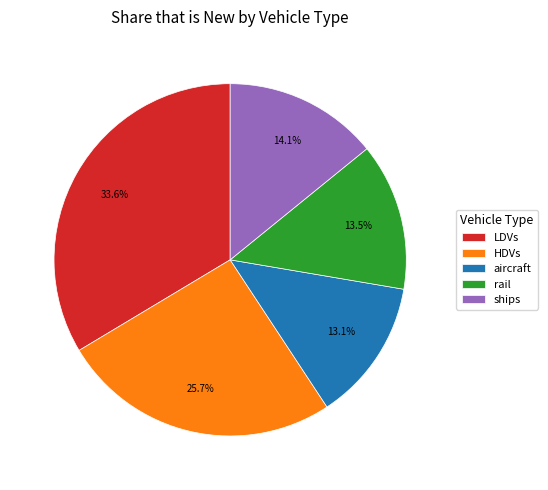

Combined, do LDVs and aircraft account for over 50%?

No